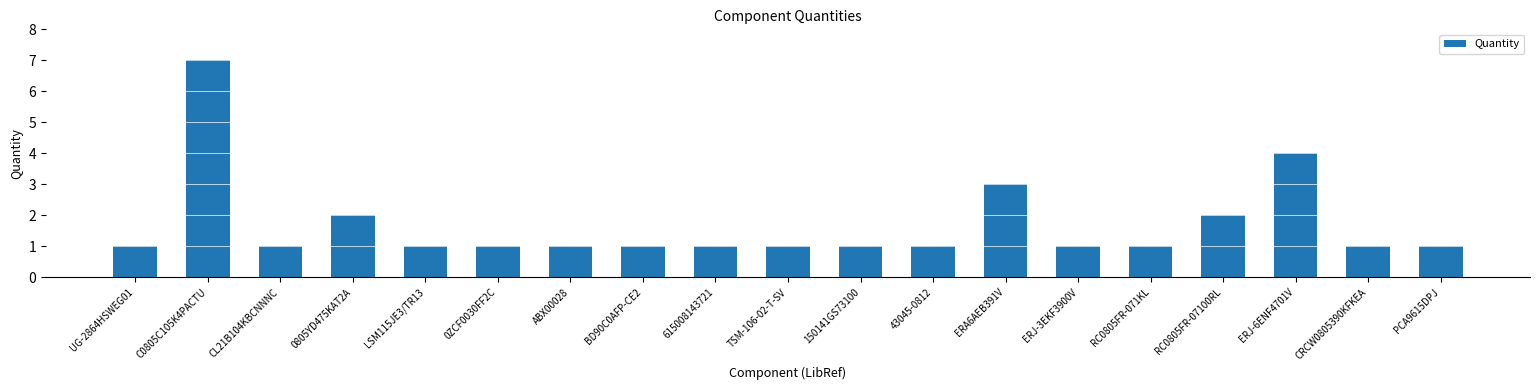

True or false: the data shows 1 at LSM115JE3/TR13.

True